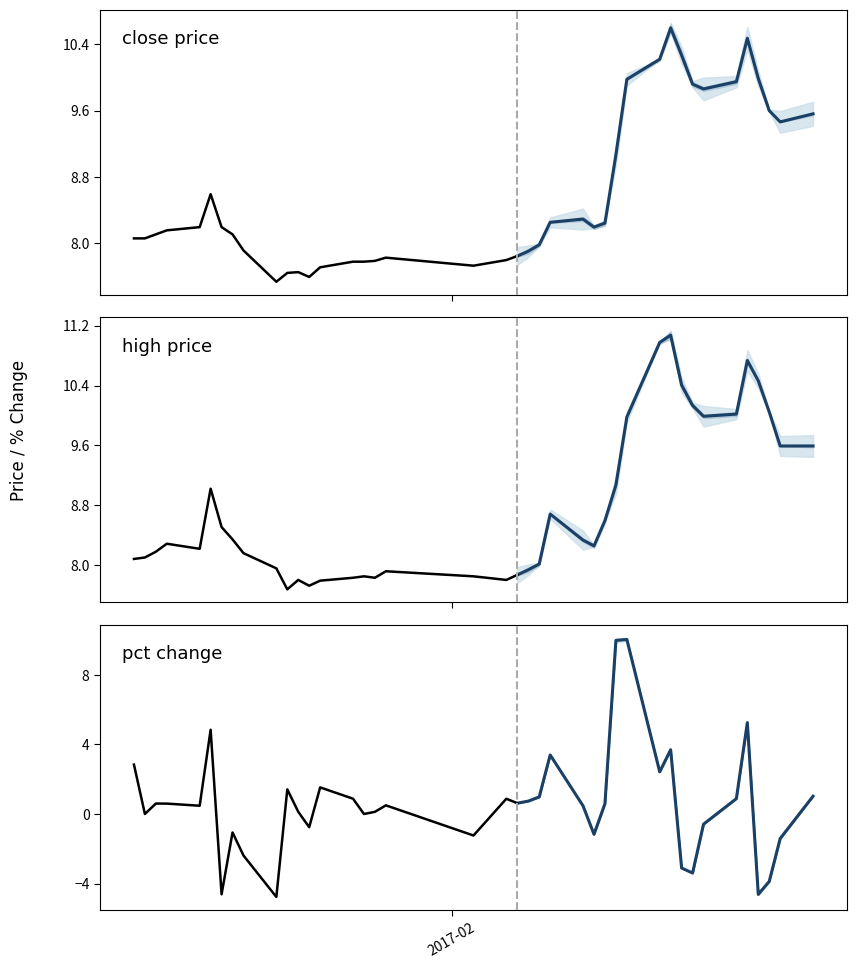

What is the label of the 17th point from the left?

16